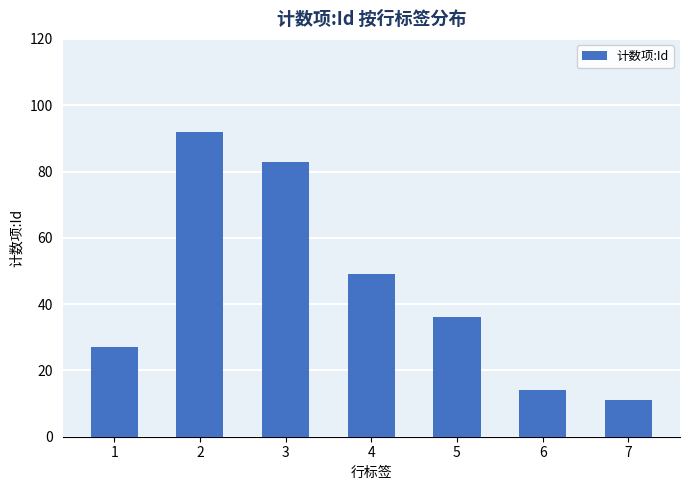

Approximately how many times larger is the value at 2 compared to 7?

8.4